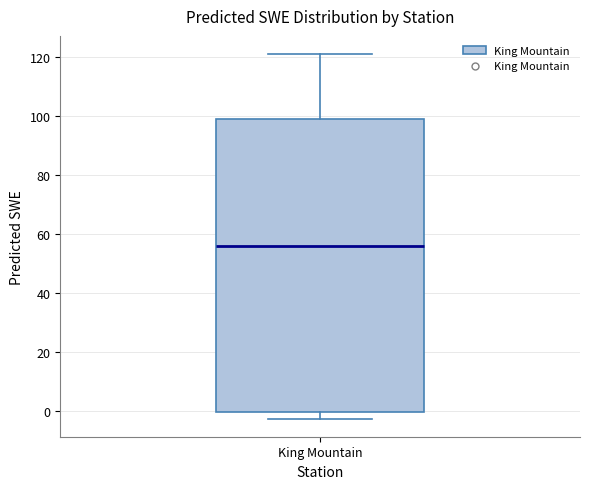

Read this box plot against the y-axis: the position of the median line, the range covered by the box, and the ends of both whiskers. The values are not printed on the chart, so give them approximately, as read against the axis.

median 56, box 0 to 100, whiskers -2 to 122